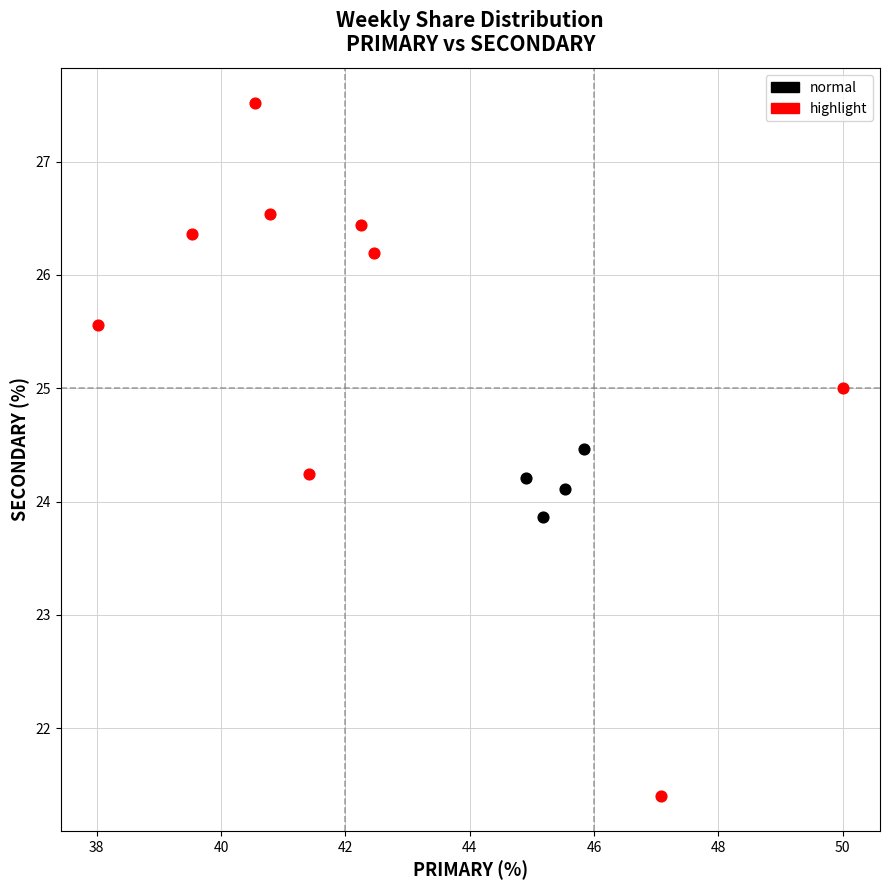

What are all the series names shown in the legend?

normal, highlight